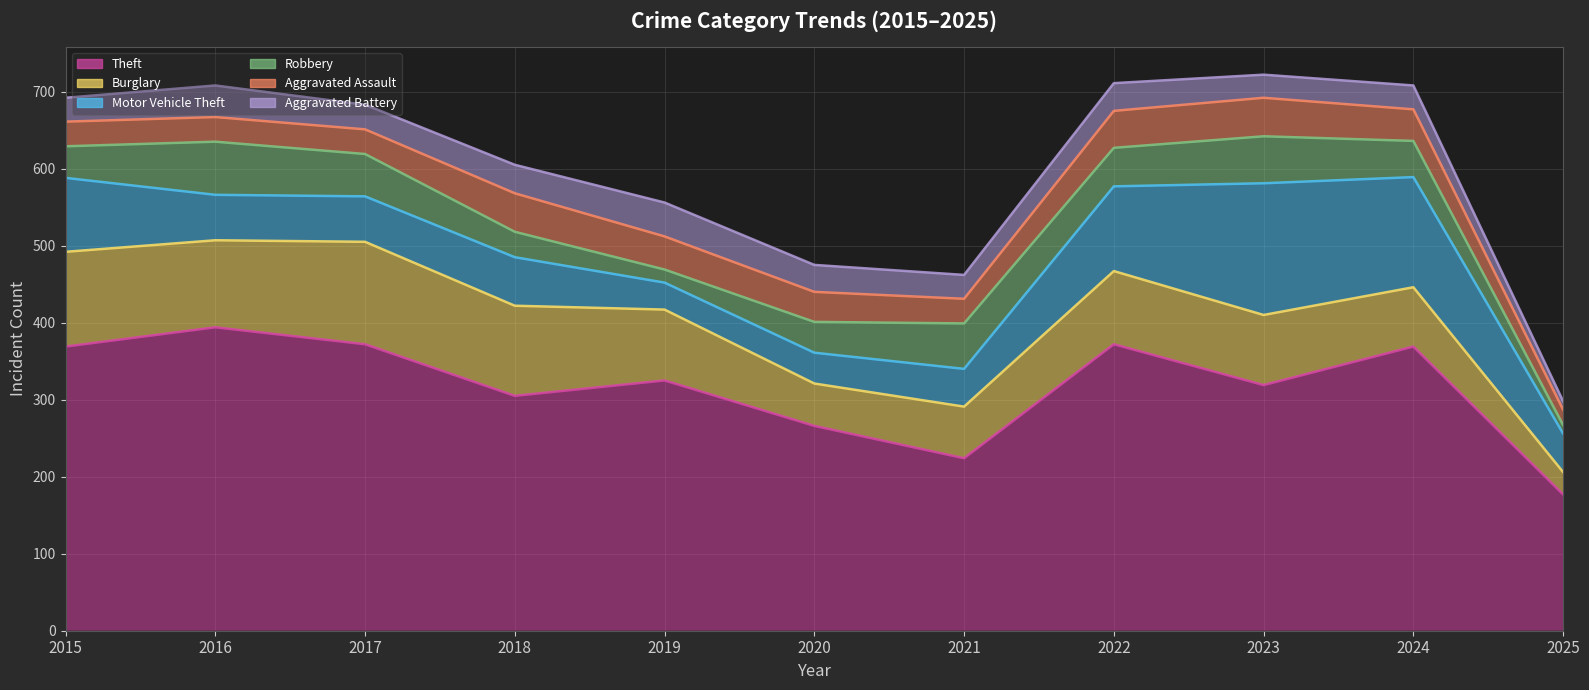

At which category does the chart reach its peak across all series?

2016